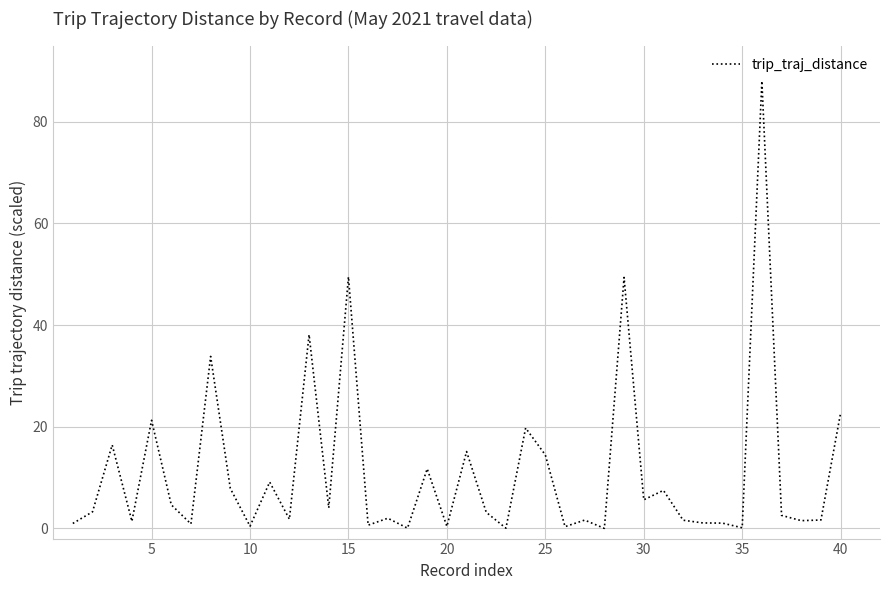

What is the maximum value shown in the chart?

88.0